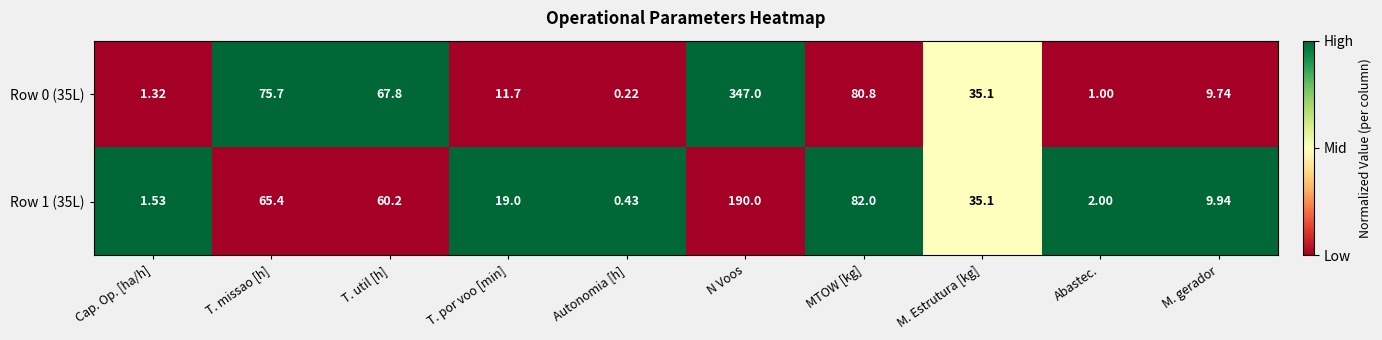

Which series changed the most between T. util [h] and N Voos?

Row 0 (35L)